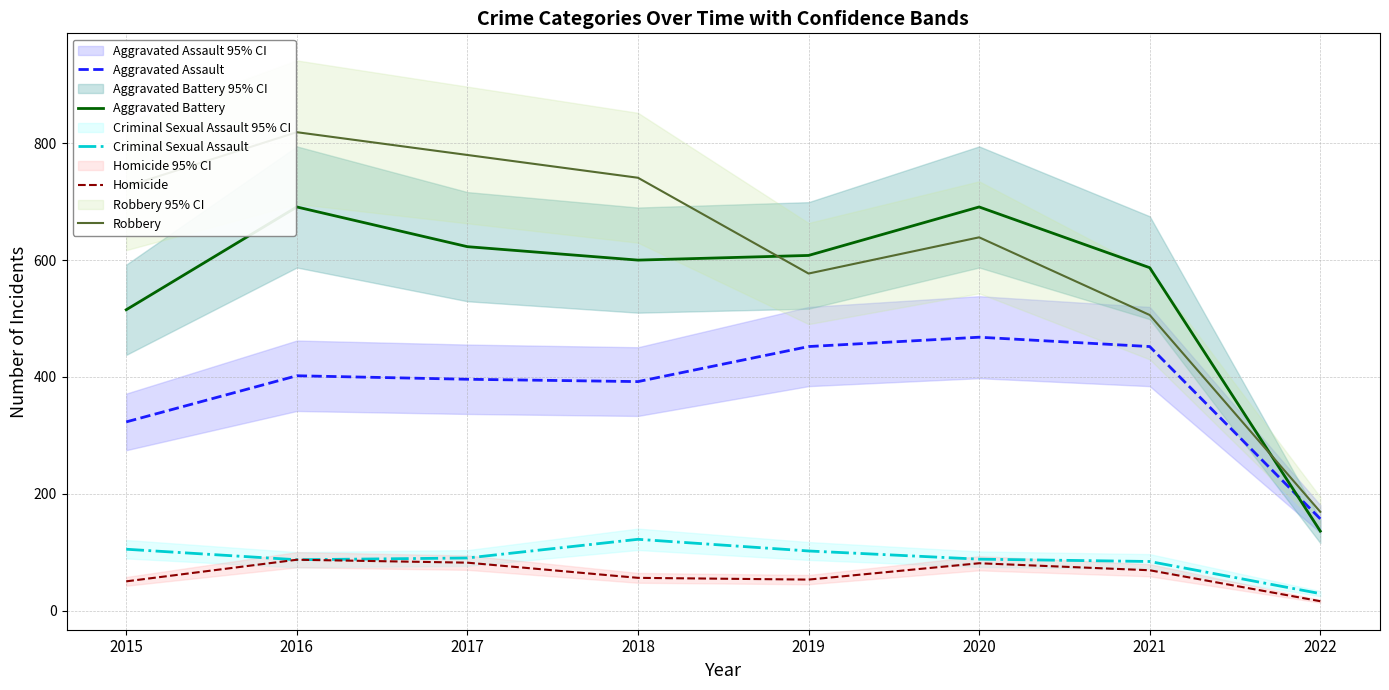

Reading right to left, extract all data points from this chart.

Aggravated Assault: 157	452	468	452	392	396	402	323
Aggravated Battery: 136	587	691	608	600	623	691	515
Criminal Sexual Assault: 29	84	88	102	122	90	87	105
Homicide: 16	69	81	53	56	82	87	50
Robbery: 169	506	639	577	741	780	819	726